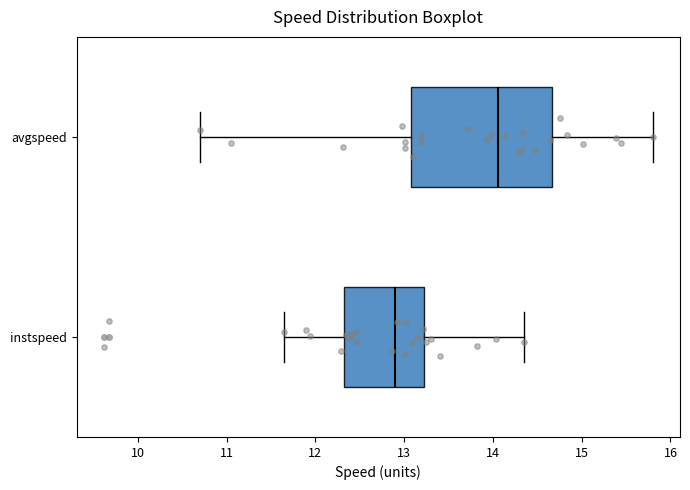

Which box is the widest, from its left edge to its right edge?

avgspeed